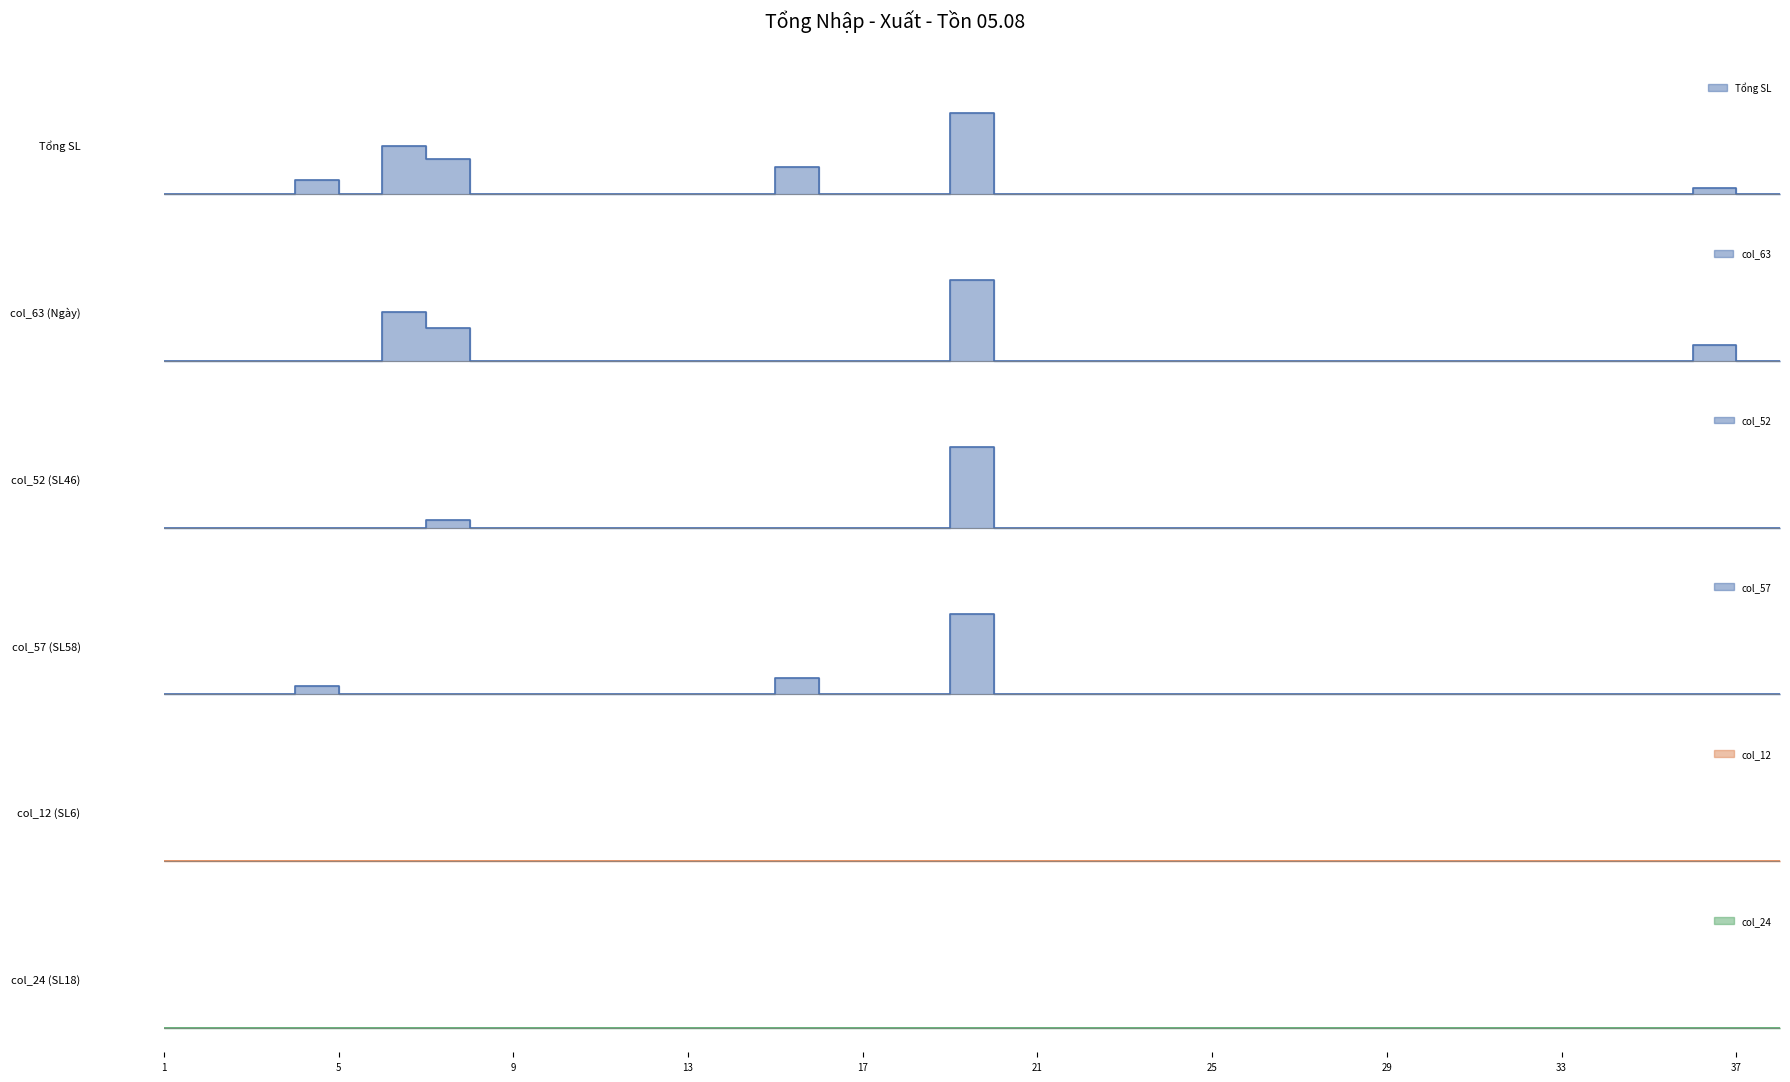

At which category is the sum across all series the highest?

19